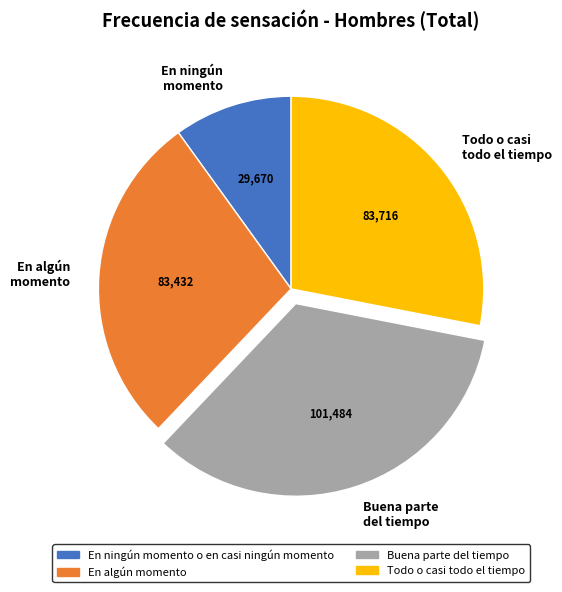

True or false: Buena parte del tiempo accounts for 46% of the total.

False